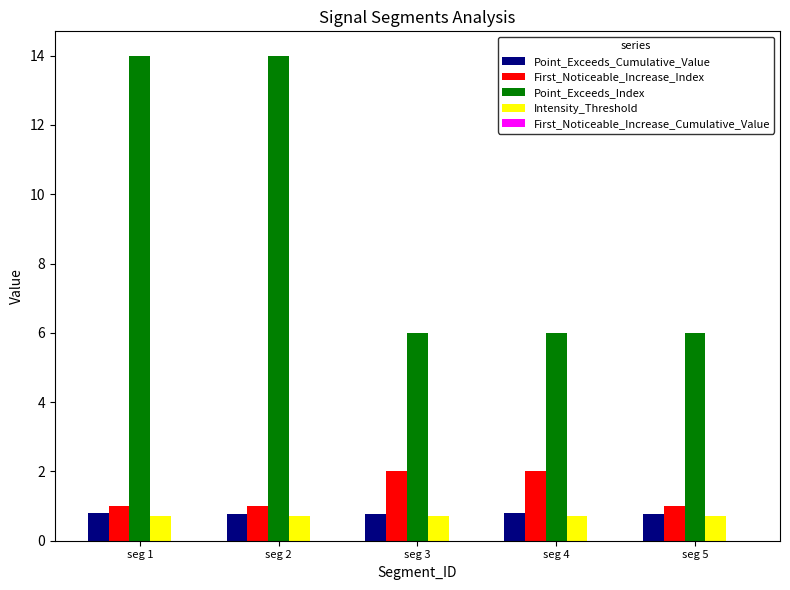

How many data points does each series have?

5